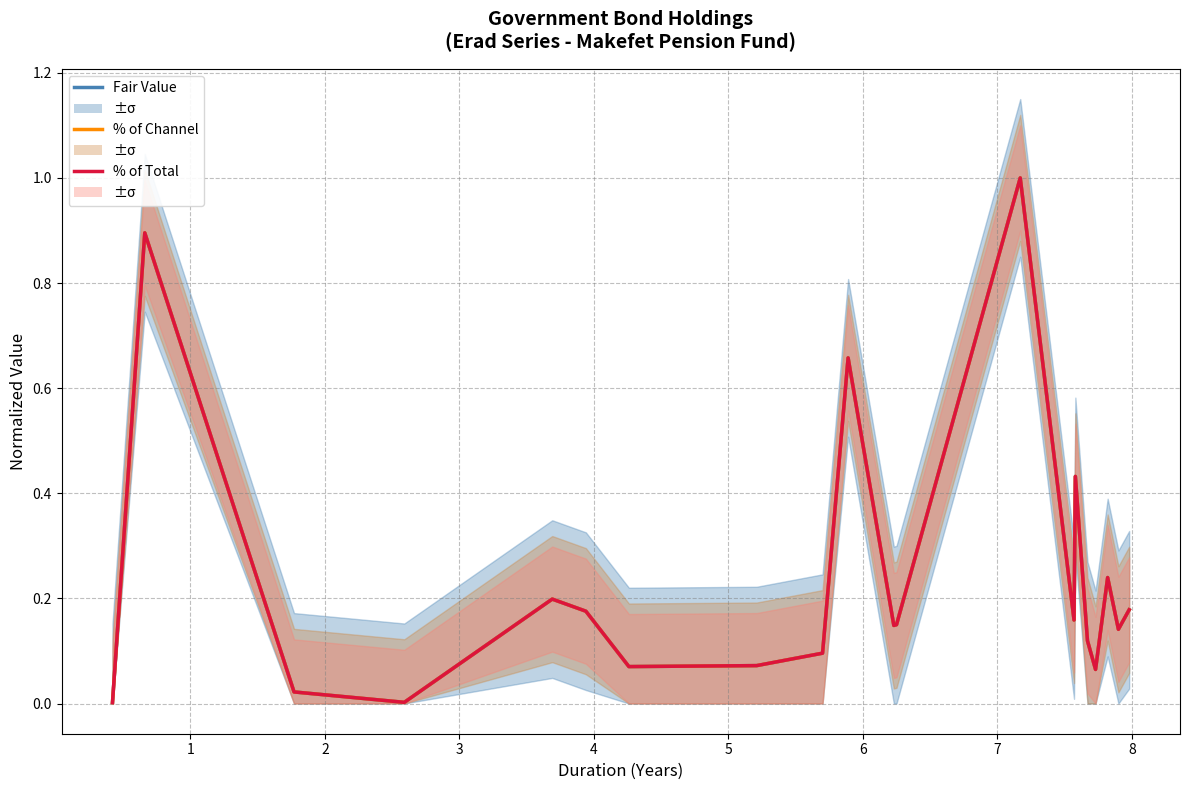

How many lines are shown in the chart?

3